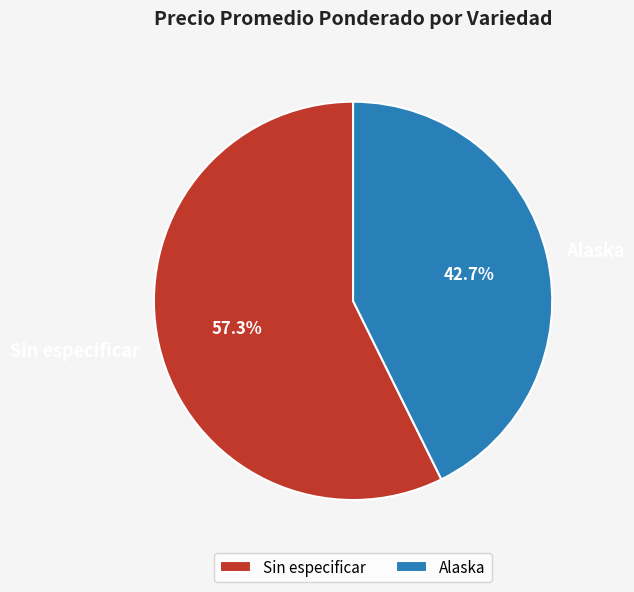

What percentage is the Sin especificar slice, to the nearest percent?

57%